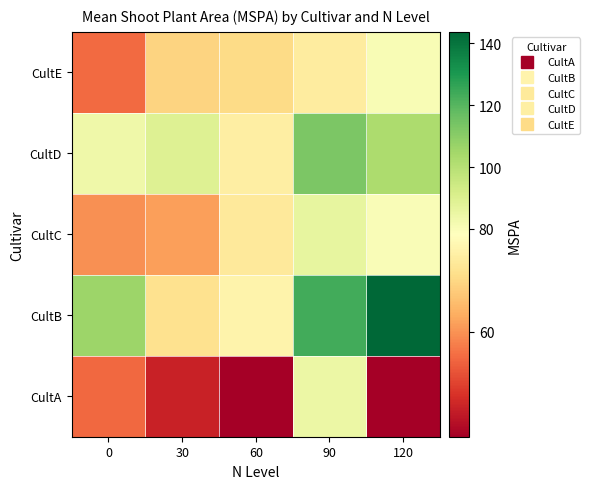

Reading left to right, what are all the values shown in this chart?

CultA: 0=54.9	30=45.7	60=40.4	90=84.5	120=40.3
CultB: 0=106.1	30=71.3	60=75.5	90=123.4	120=143.7
CultC: 0=59.7	30=61.6	60=73.0	90=86.0	120=79.9
CultD: 0=83.8	30=89.1	60=74.2	90=112.7	120=102.6
CultE: 0=55.3	30=69.0	60=70.0	90=73.6	120=80.5